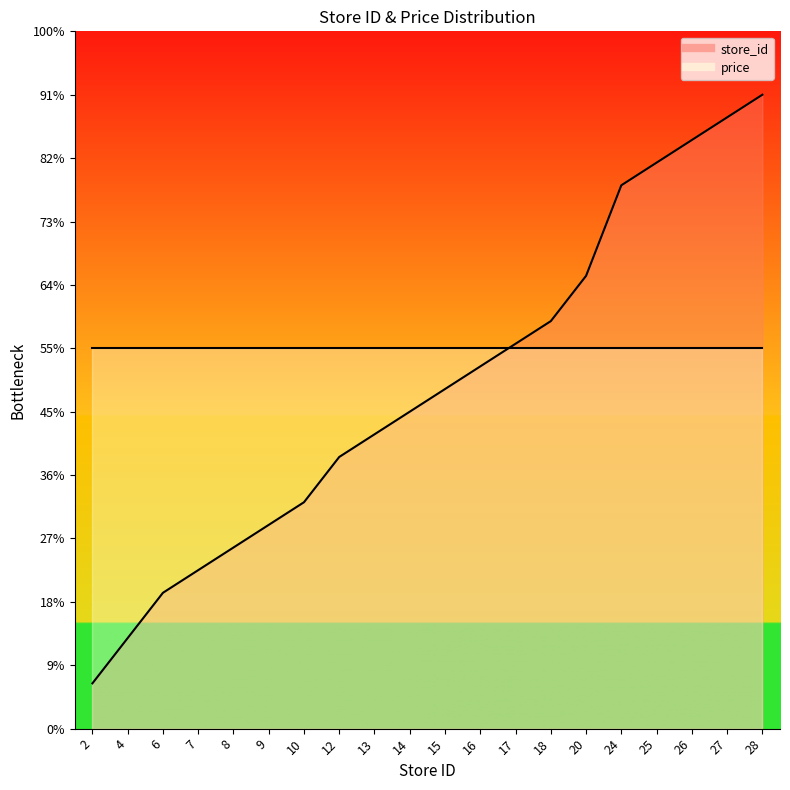

What is the sum of all values?

537.5